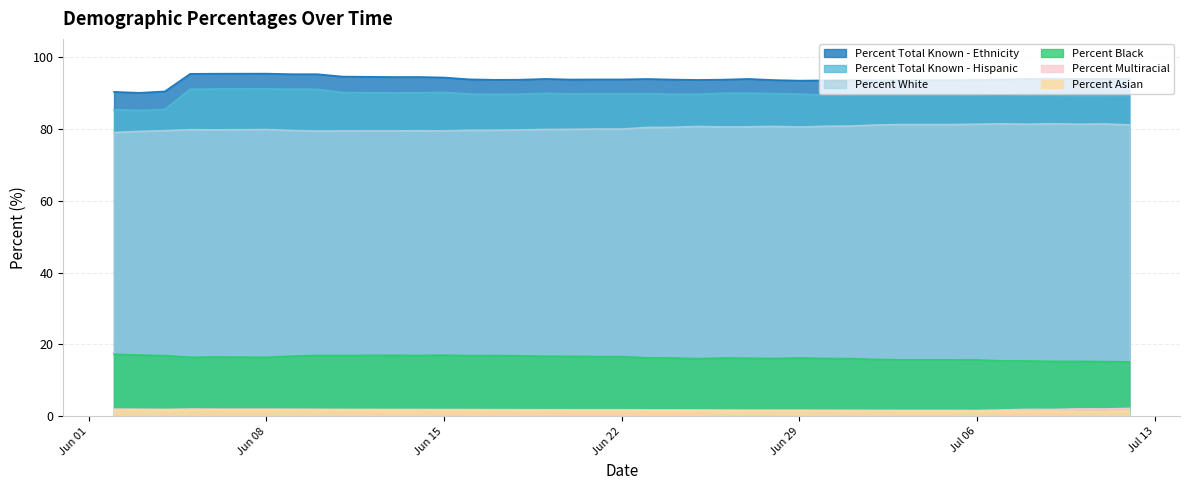

What is the lowest value of the Percent Black series?

15.2